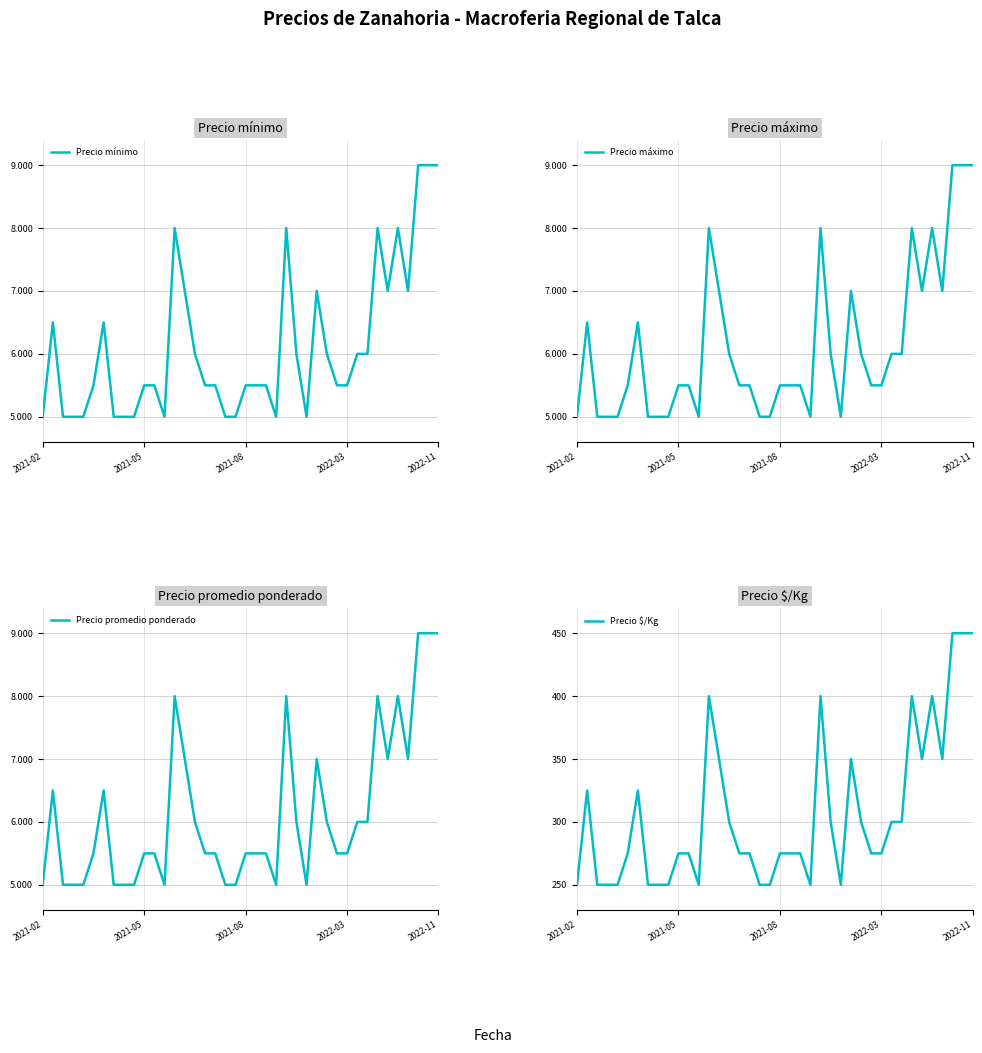

The value of Precio máximo at 27 is 3404. True or false?

False